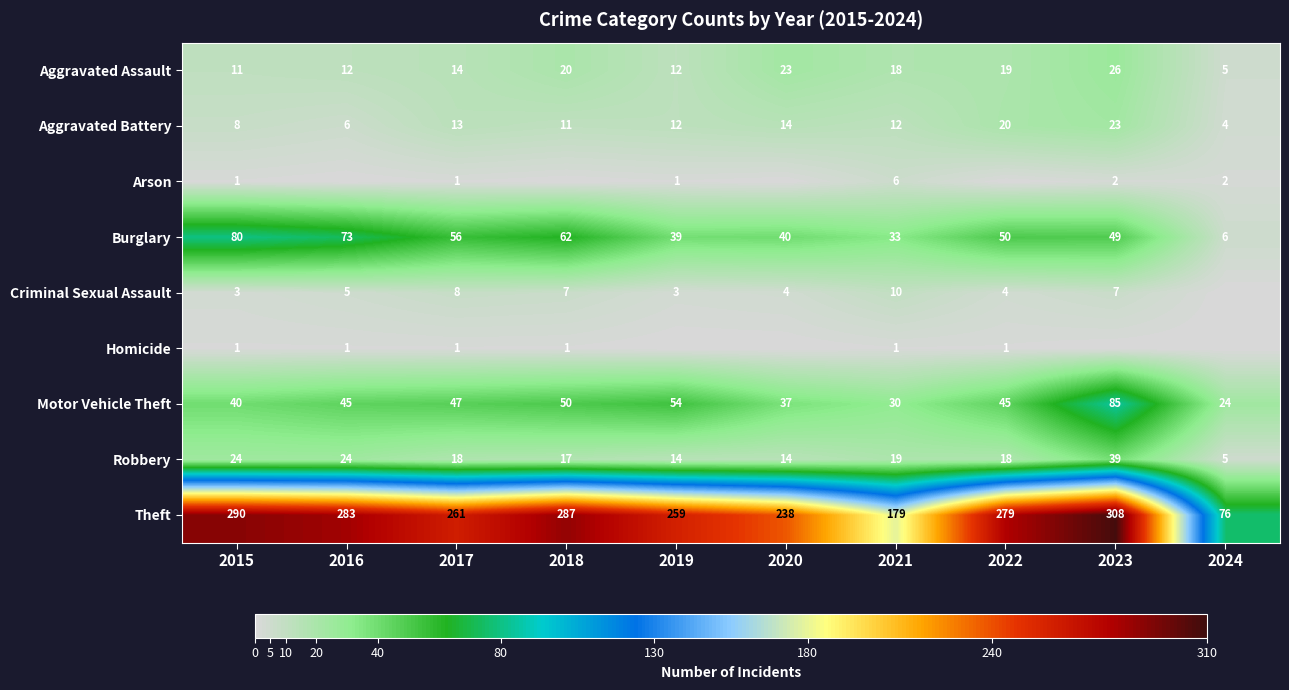

What is the approximate value of Motor Vehicle Theft at 2015?

40